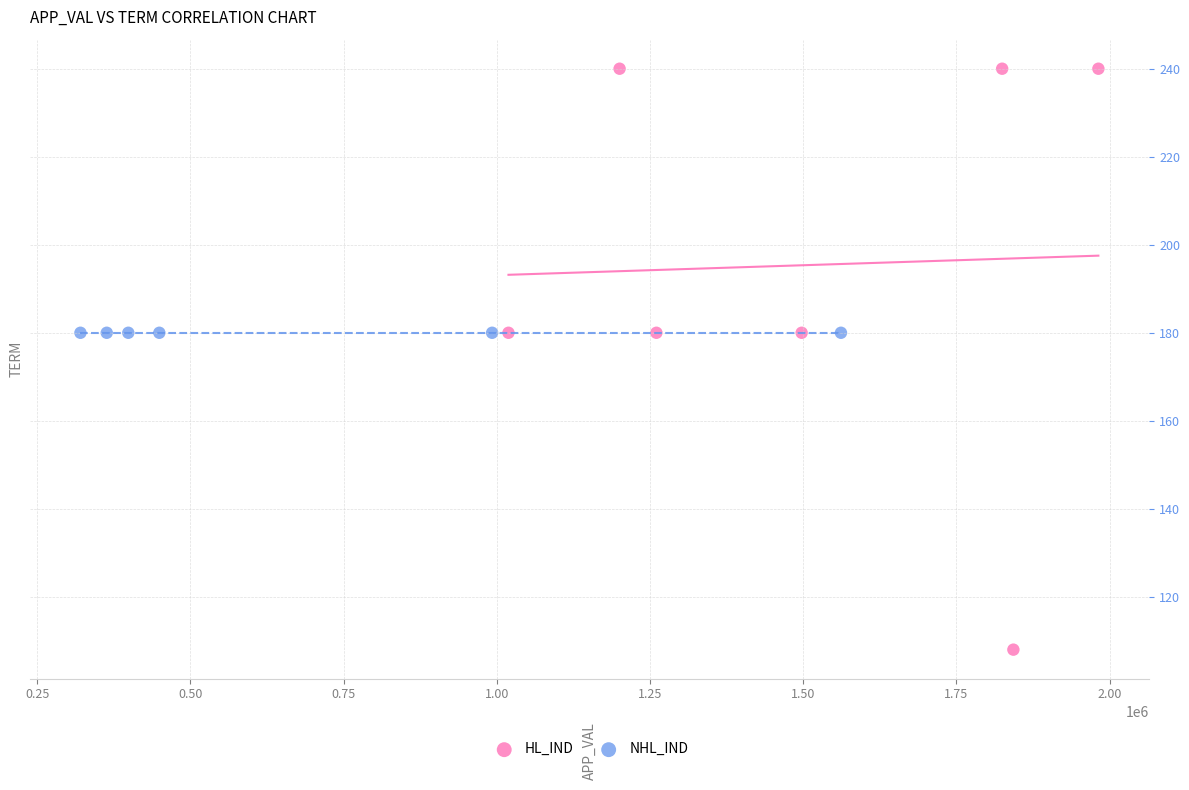

Which series reaches the minimum Y coordinate?

HL_IND